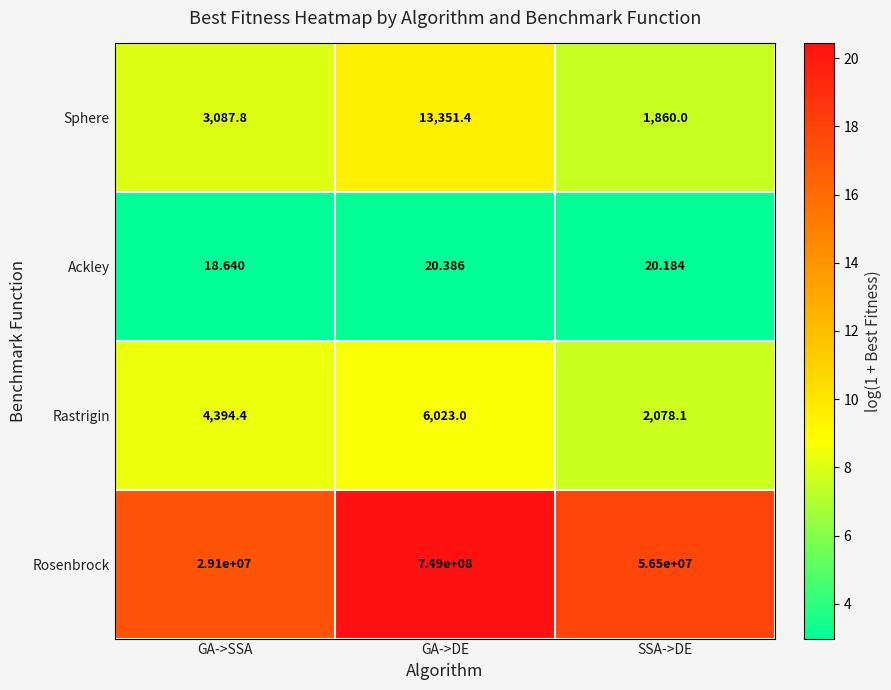

Which series has the largest total across all categories?

Rosenbrock